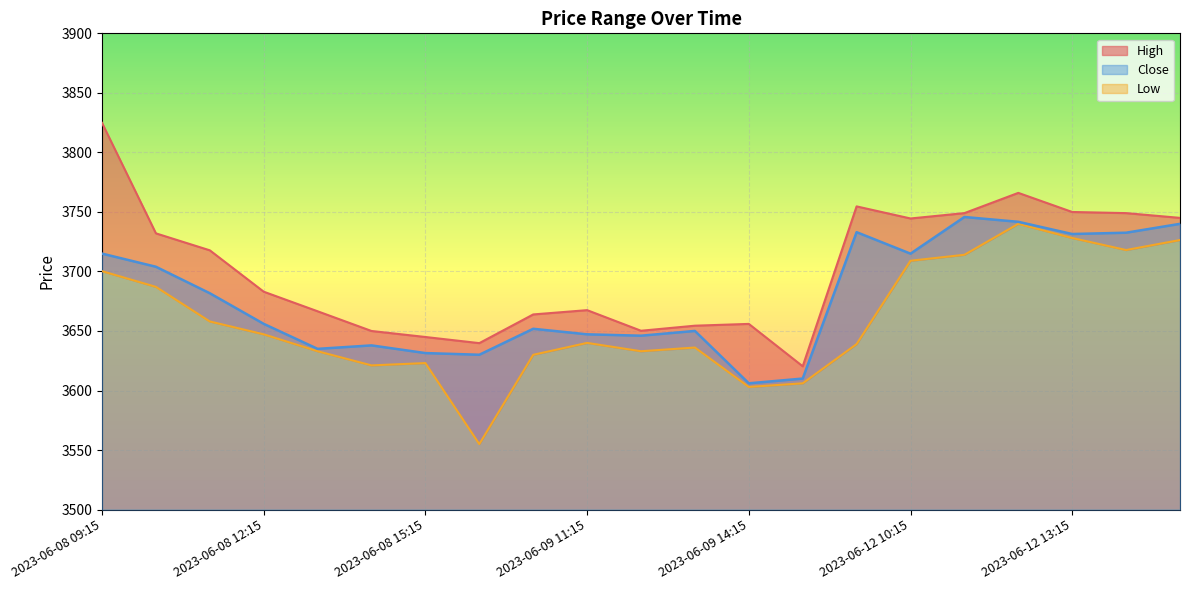

What is the lowest value of the Low series?

3555.0